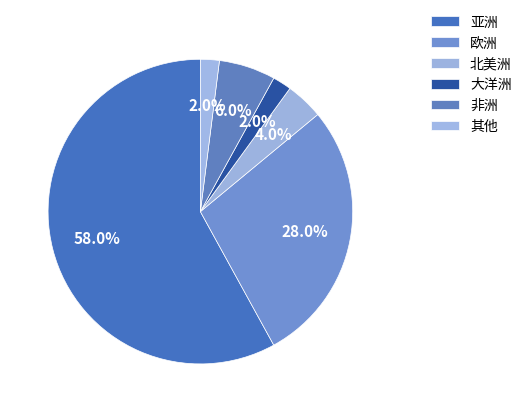

Rank the categories by value from lowest to highest.

大洋洲, 其他, 北美洲, 非洲, 欧洲, 亚洲